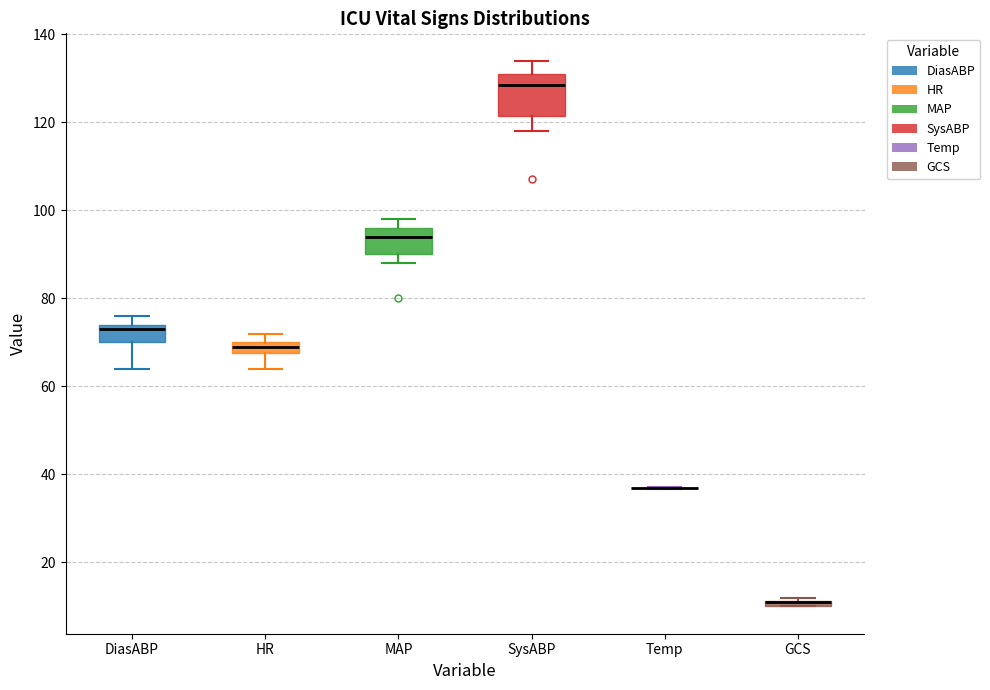

Comparing the boxes themselves (not the whiskers), which one is the tallest?

SysABP